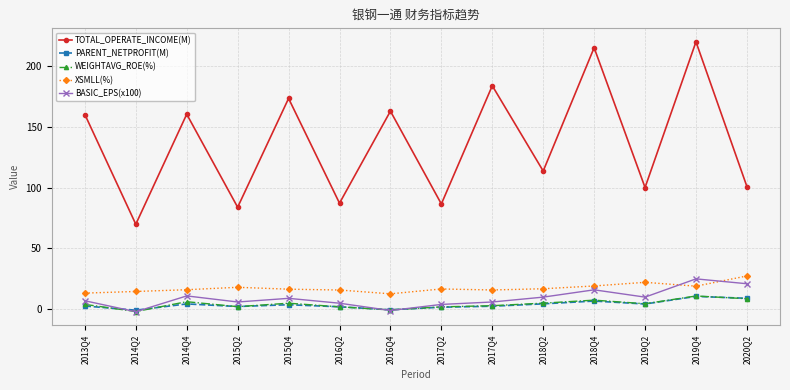

What position from the left is 2014Q2?

2